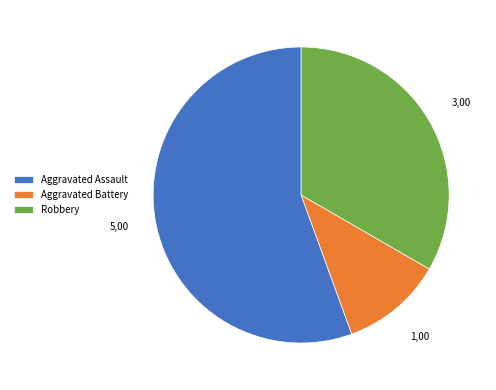

Is there any slice that represents more than half of the pie?

Yes